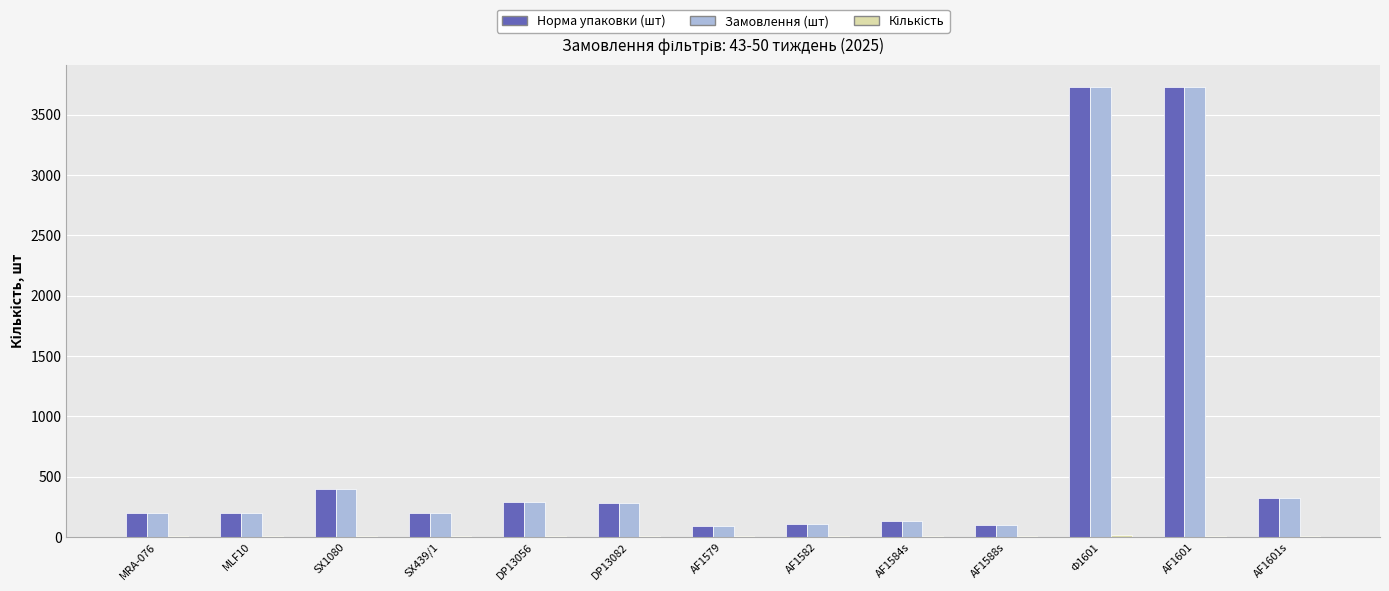

The value of Норма упаковки (шт) at SX1080 is 546. True or false?

False